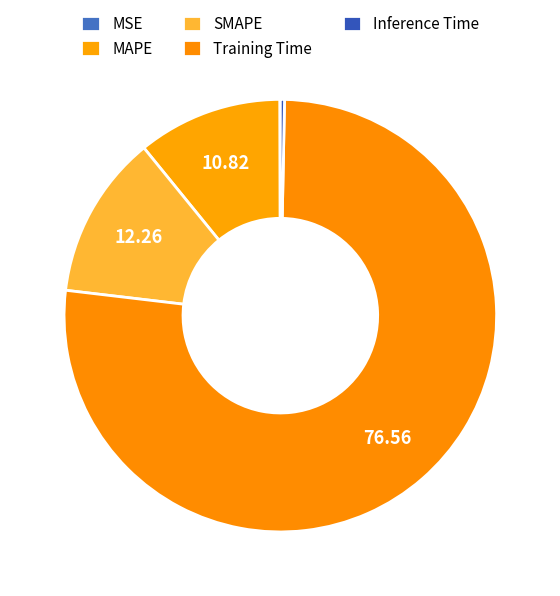

Does MSE represent more than half of the total?

No